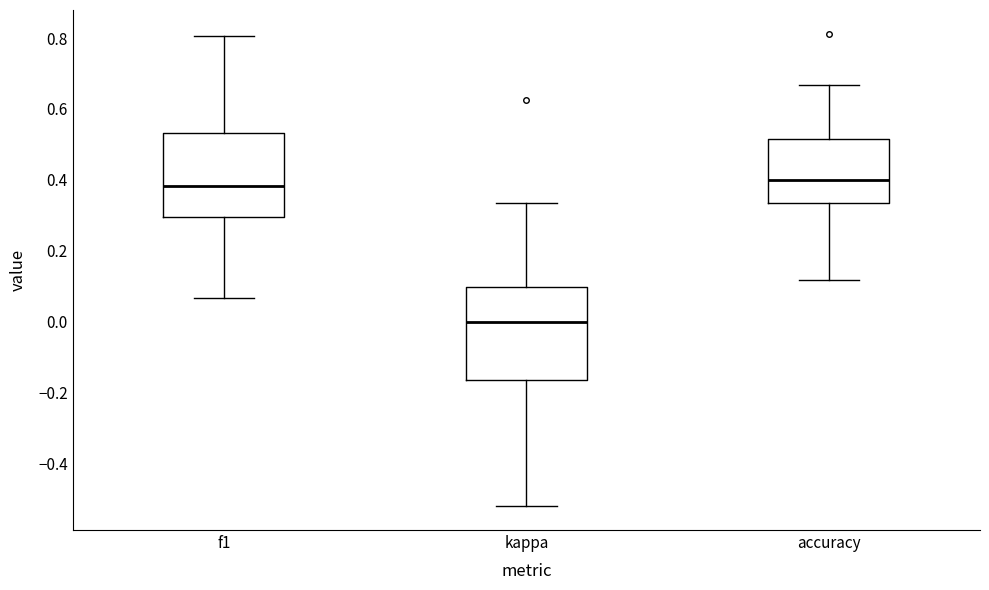

Which box is the tallest, from its lower edge to its upper edge?

kappa